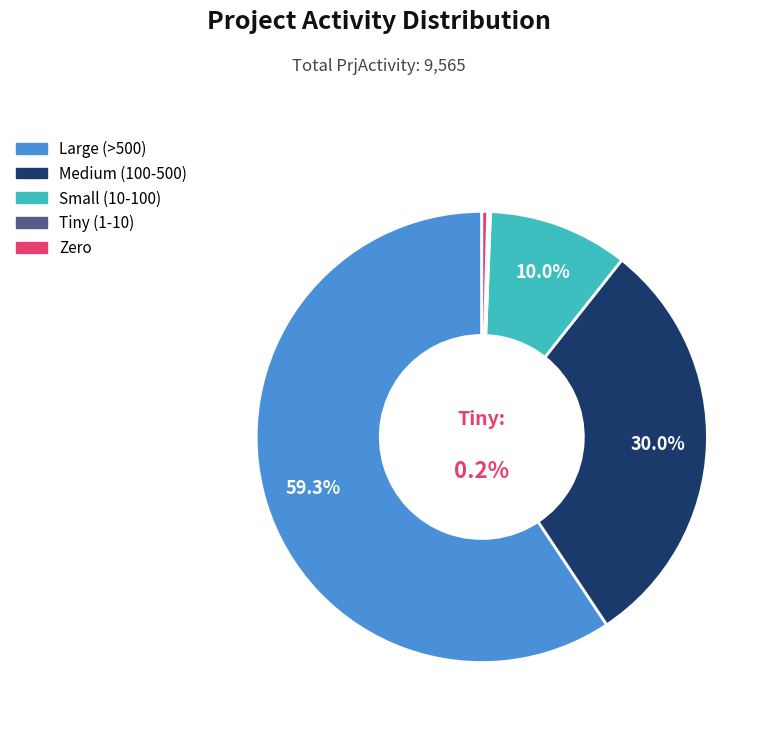

Is 33 the majority of the pie?

No